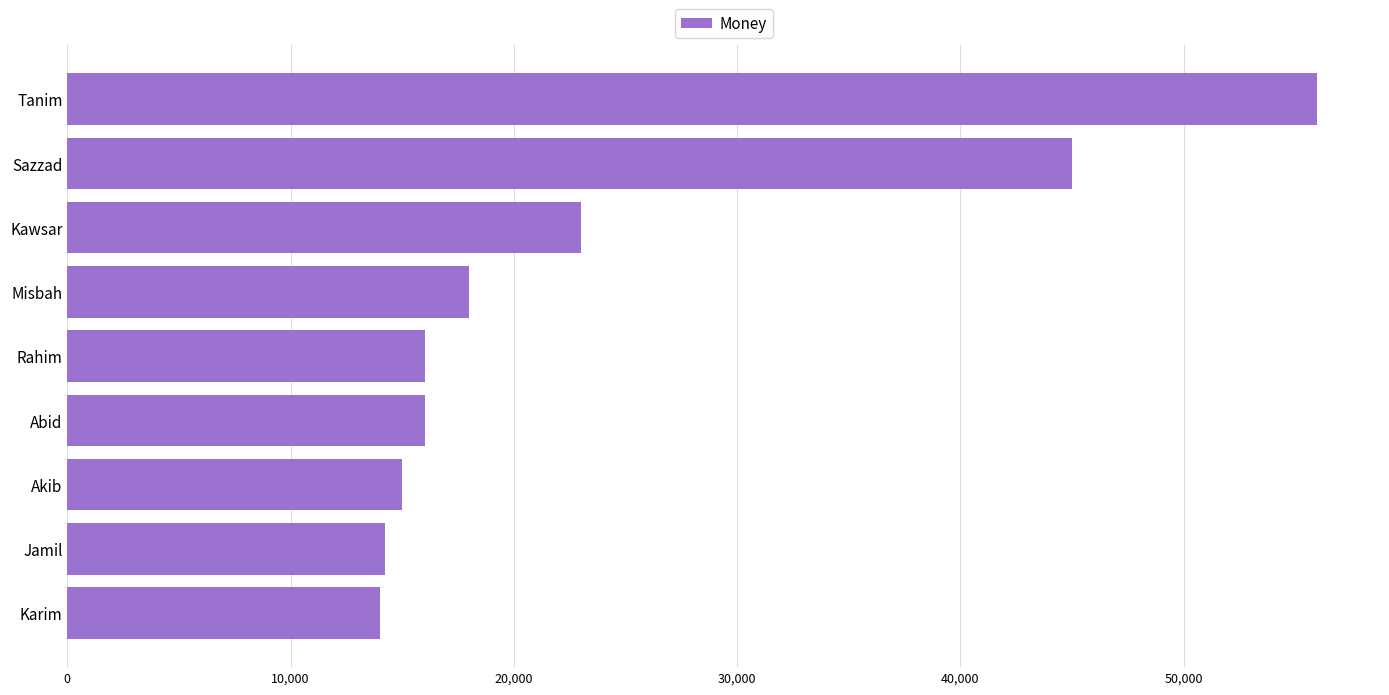

What is the change in value from Sazzad to Misbah?

-27000